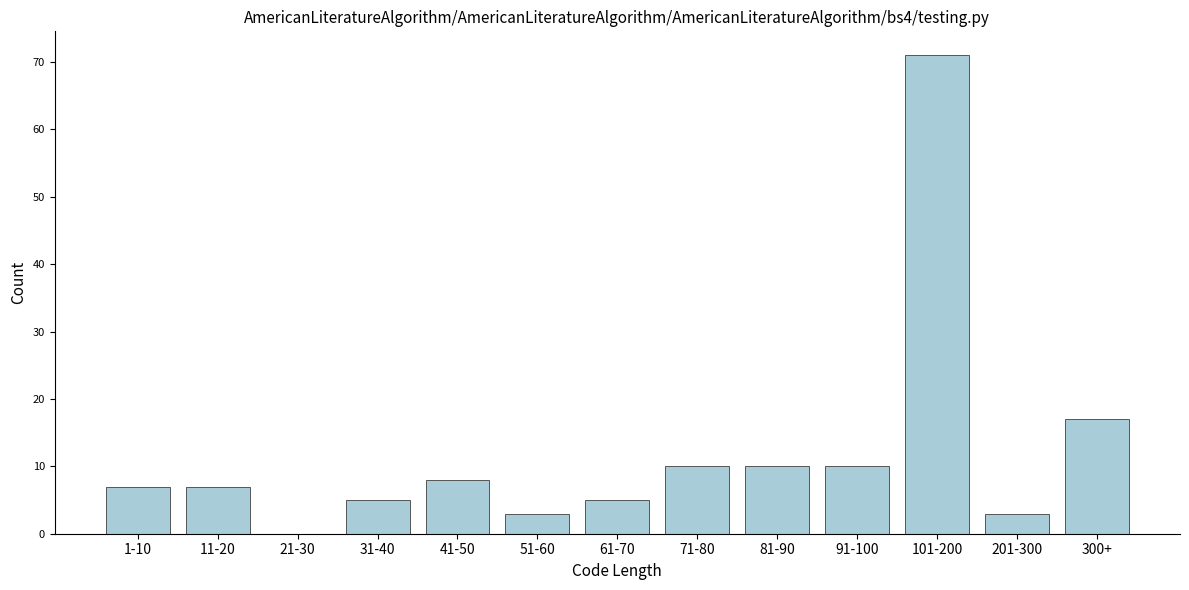

Reading left to right, what are all the values shown in this chart?

1-10=7	11-20=7	21-30=0	31-40=5	41-50=8	51-60=3	61-70=5	71-80=10	81-90=10	91-100=10	101-200=71	201-300=3	300+=17